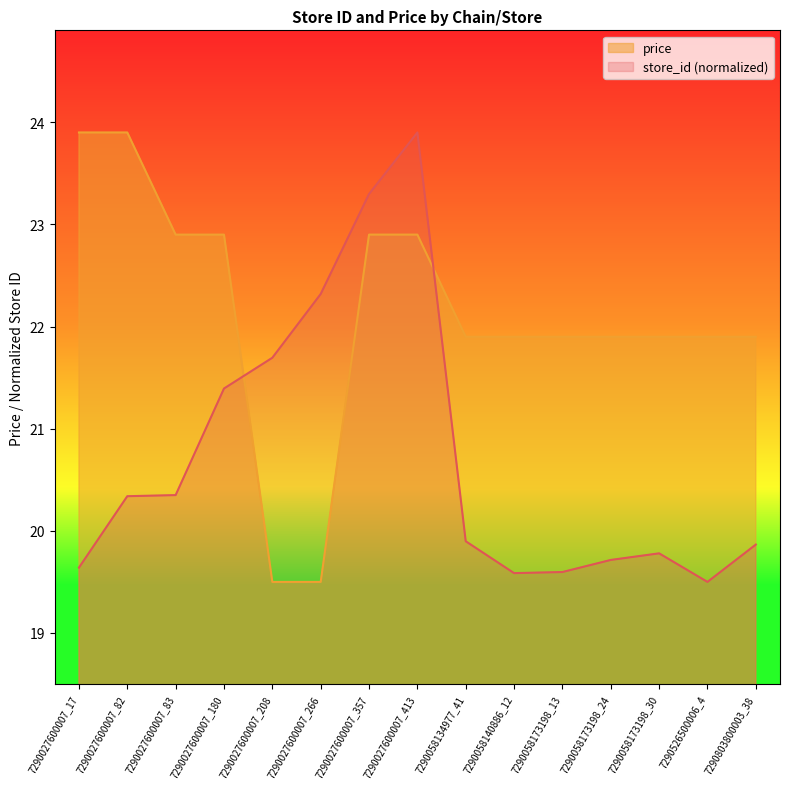

What is the average value of the price series?

22.1